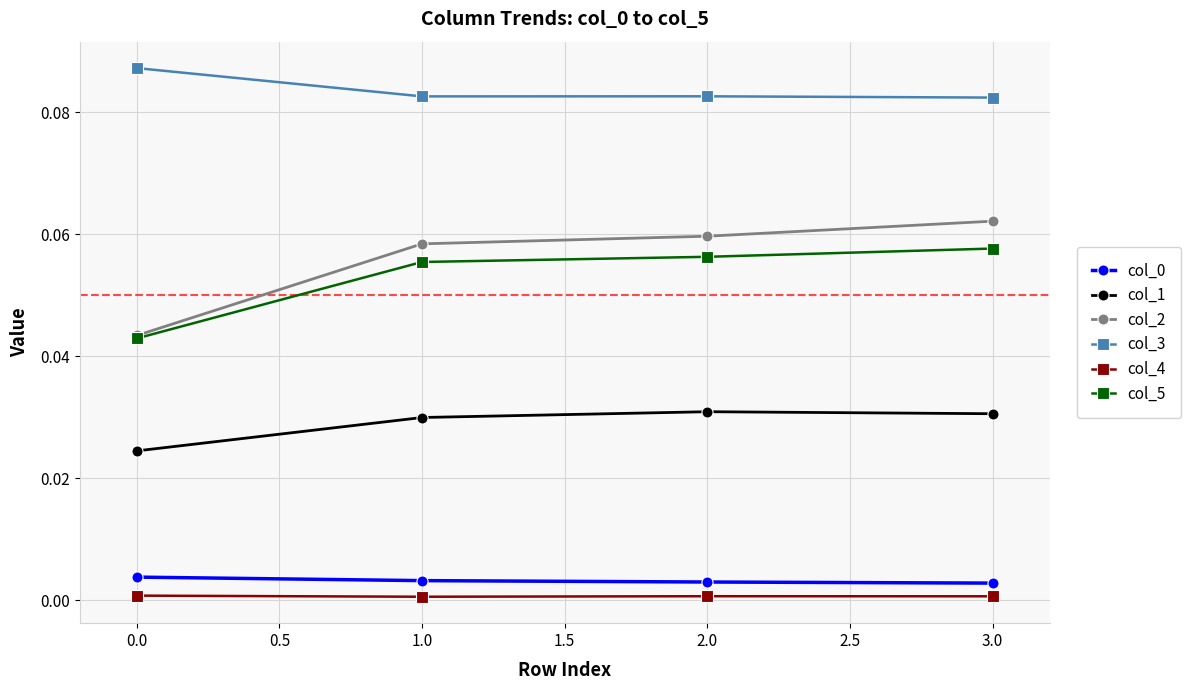

True or false: col_1 has a value of 0.0 at 1.0.

True